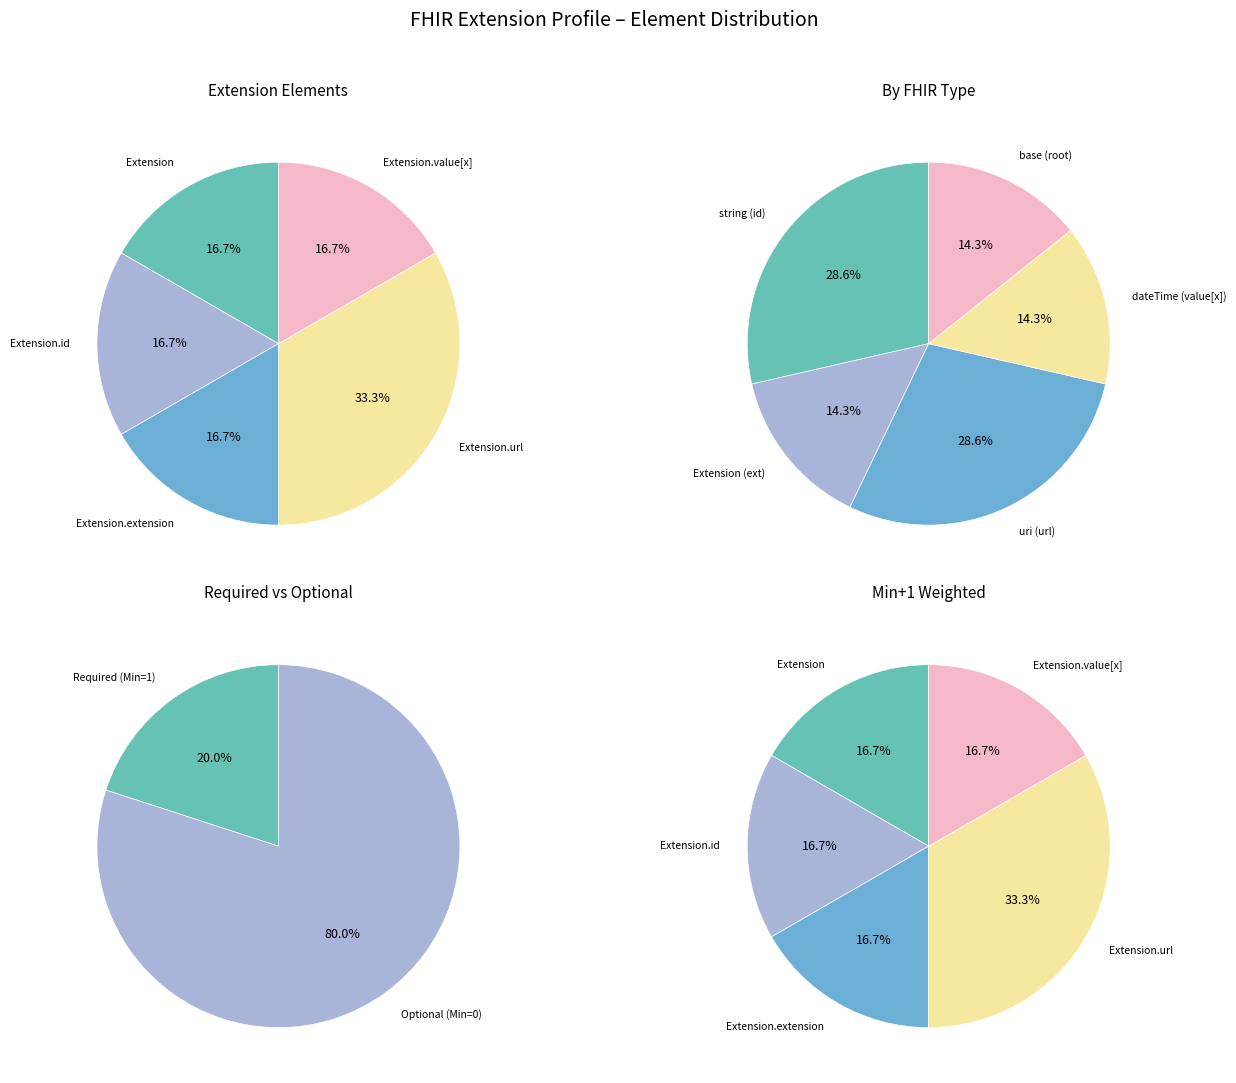

What is the largest slice in the pie chart?

Extension.url